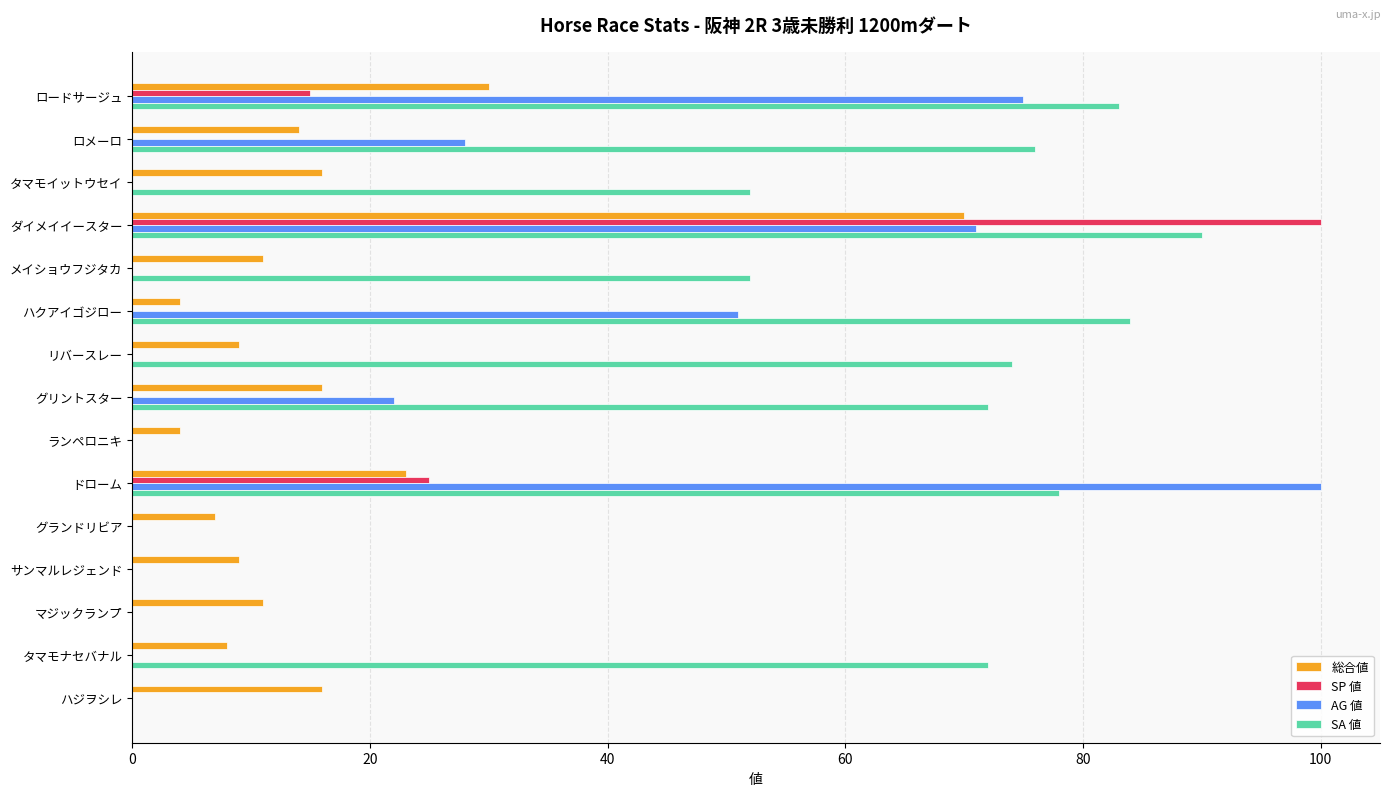

What is the total value across all series at ハクアイゴジロー?

139